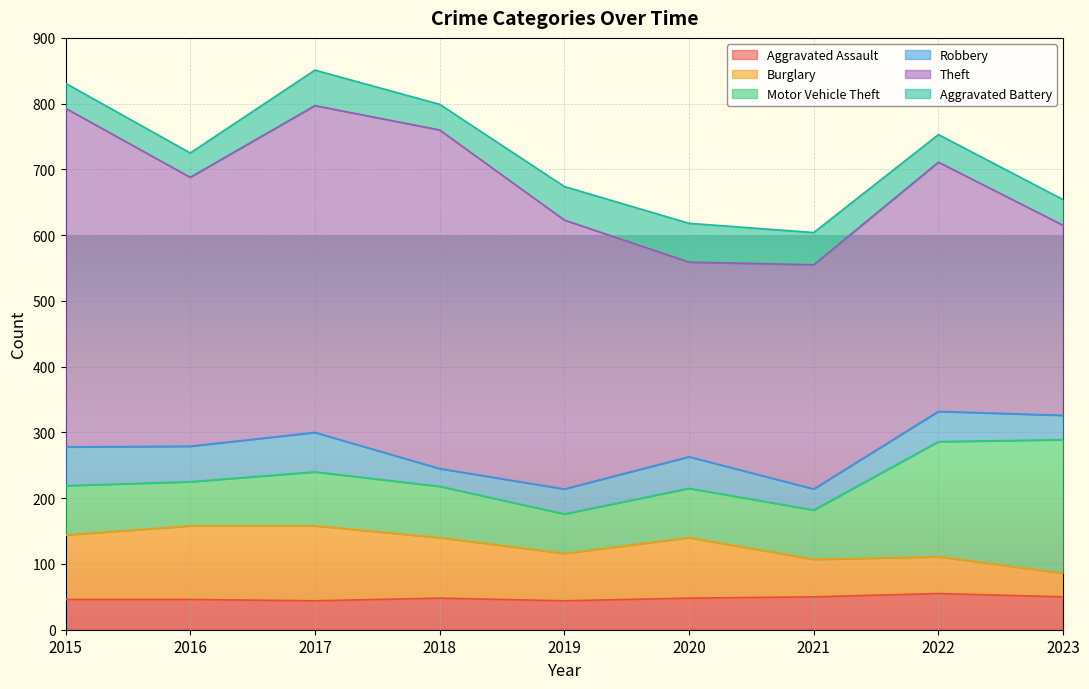

List the labels in order of Aggravated Battery value, largest first.

2020, 2017, 2019, 2021, 2022, 2018, 2023, 2015, 2016